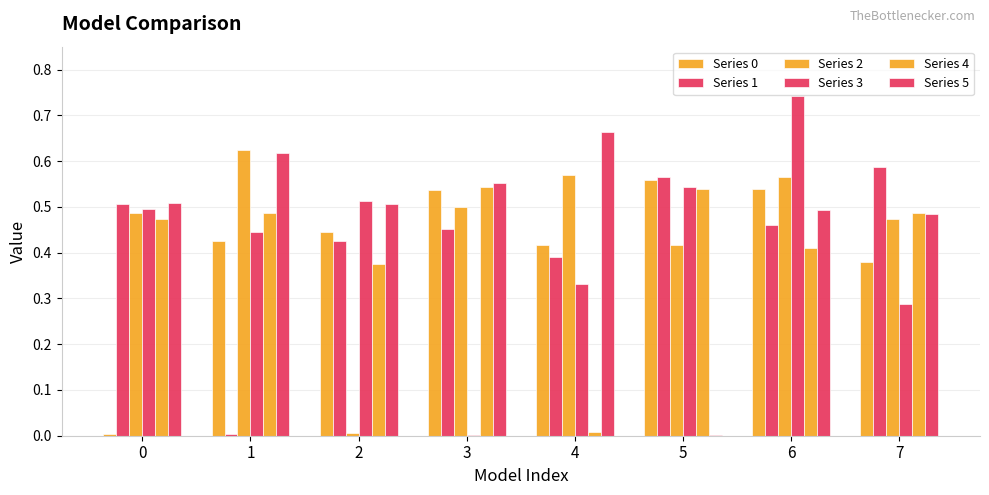

How many series are shown in this chart?

6